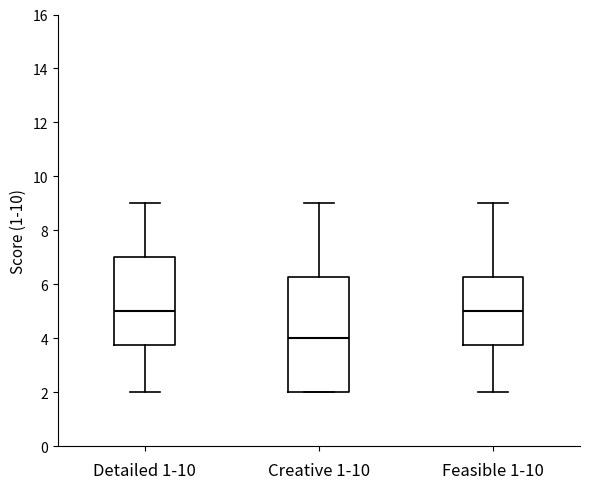

Comparing the boxes themselves (not the whiskers), which one is the tallest?

Creative 1-10